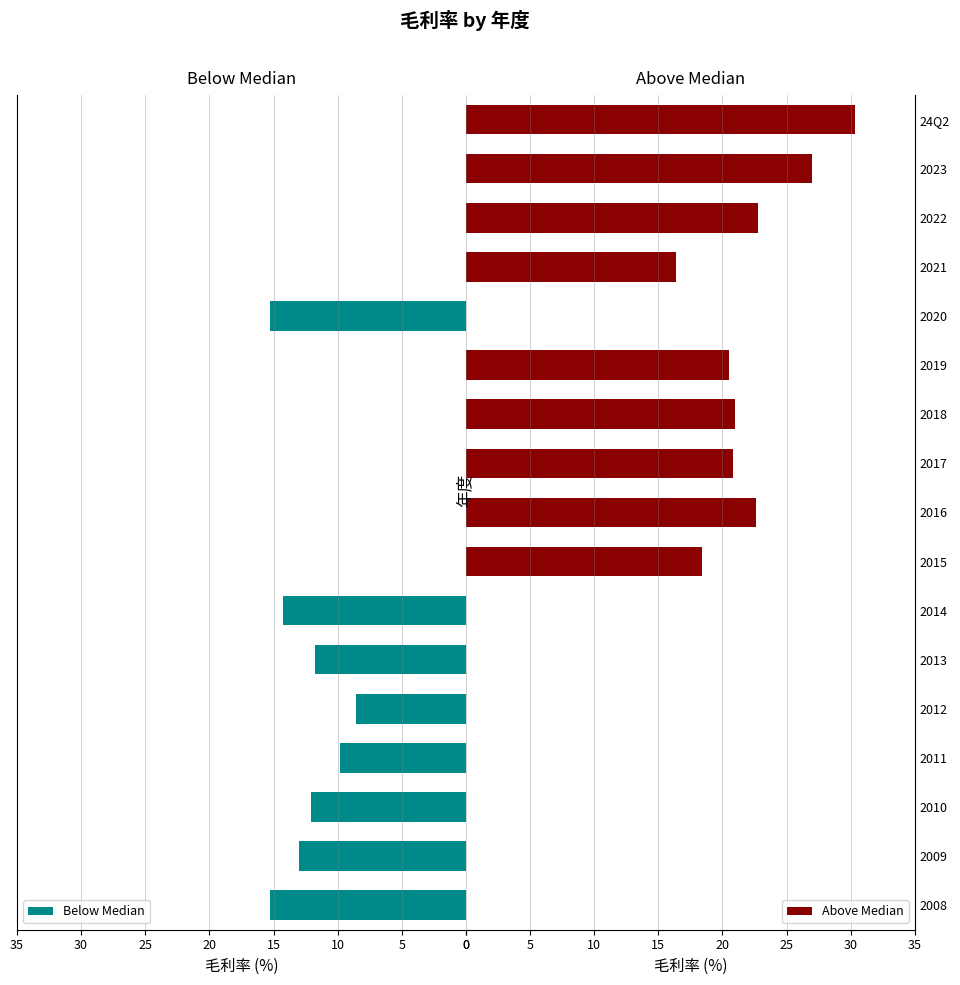

The Above Median series shows 22.2 at 2021. True or false?

False